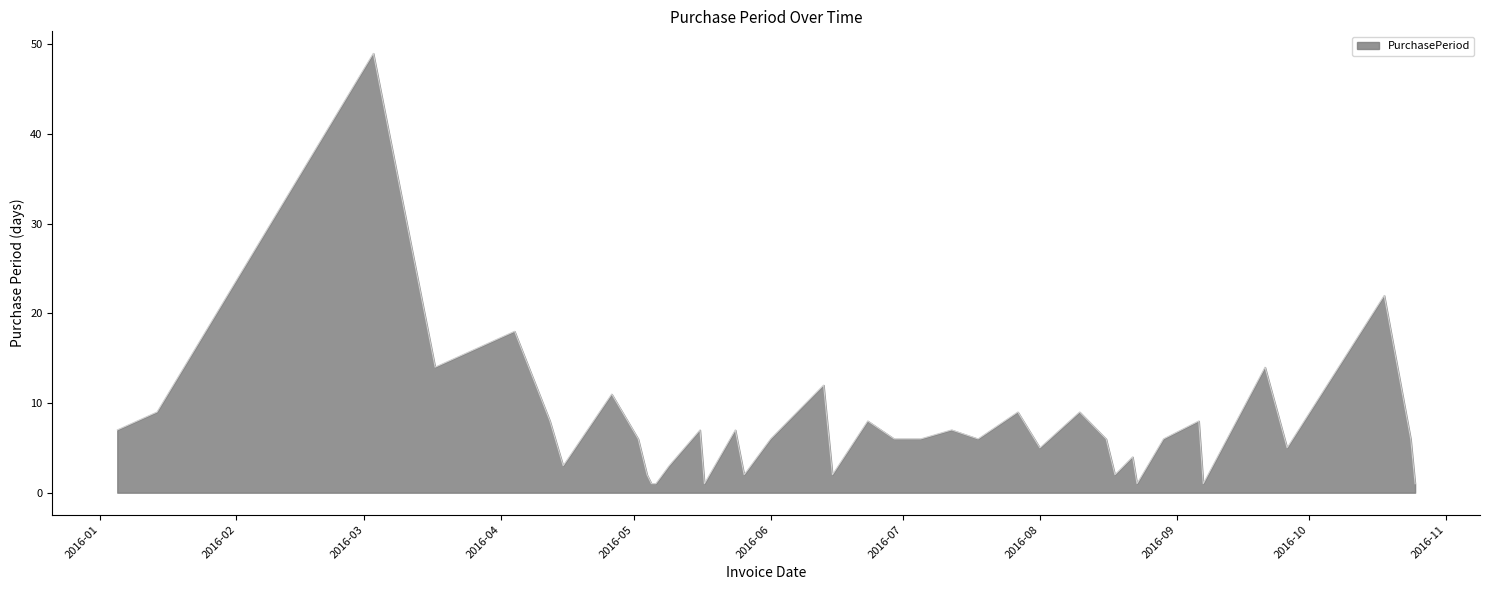

What is the difference between the maximum and minimum values?

48